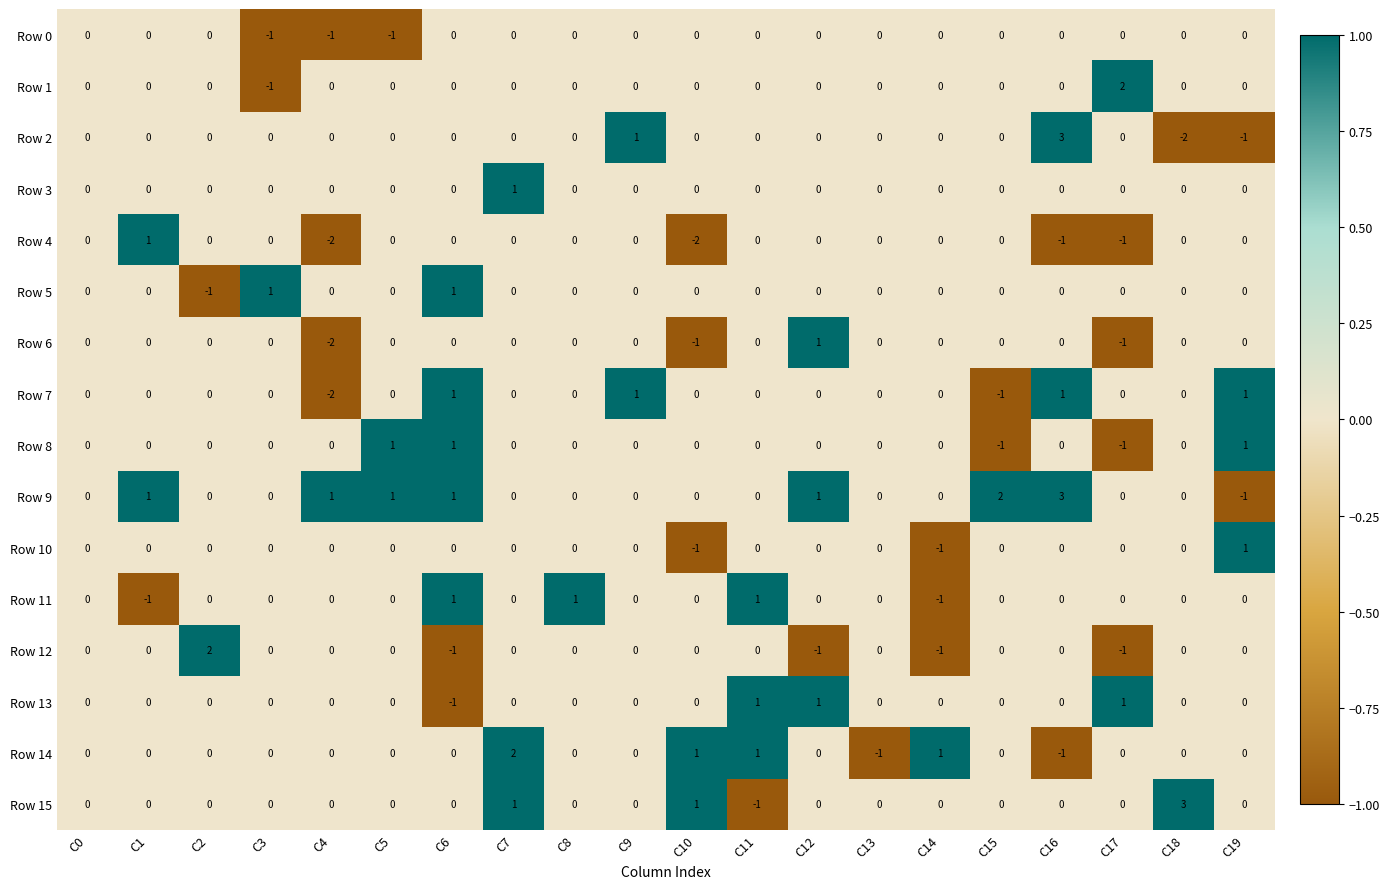

Which category has the lowest value in the Row 15 series?

C11